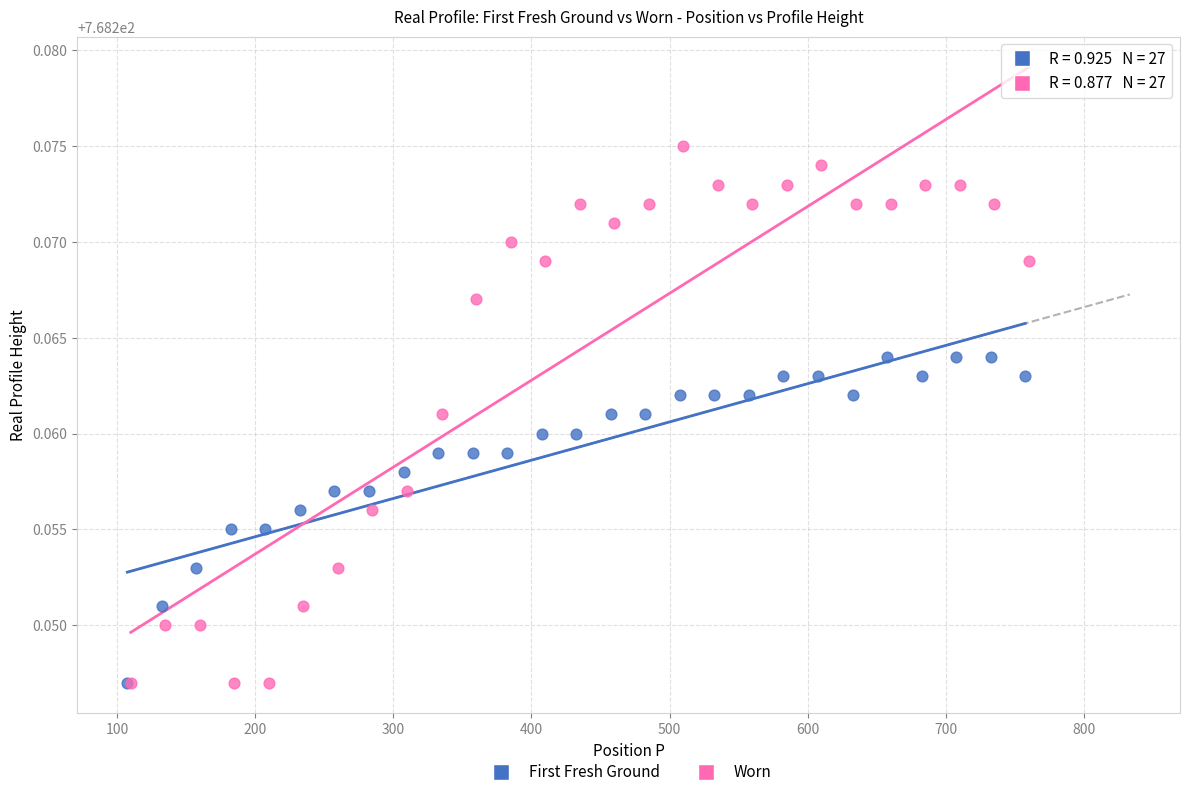

Which series contains the highest Y value?

Worn